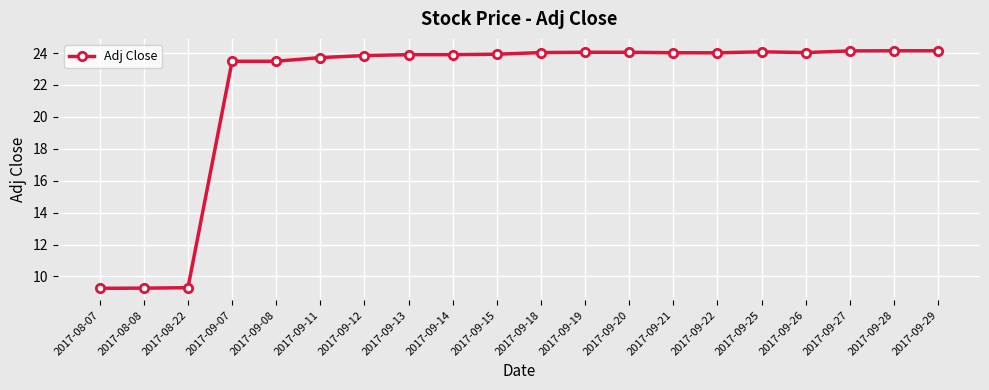

Count the number of data series in this chart.

1